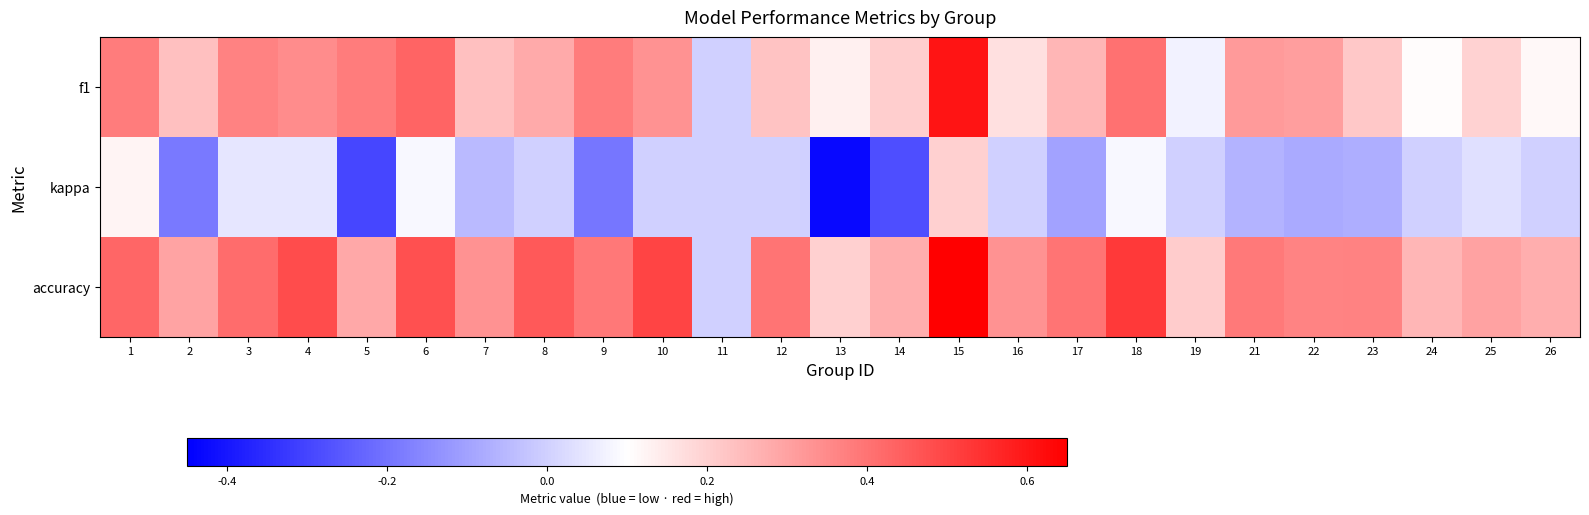

Count the number of categories in the chart.

25